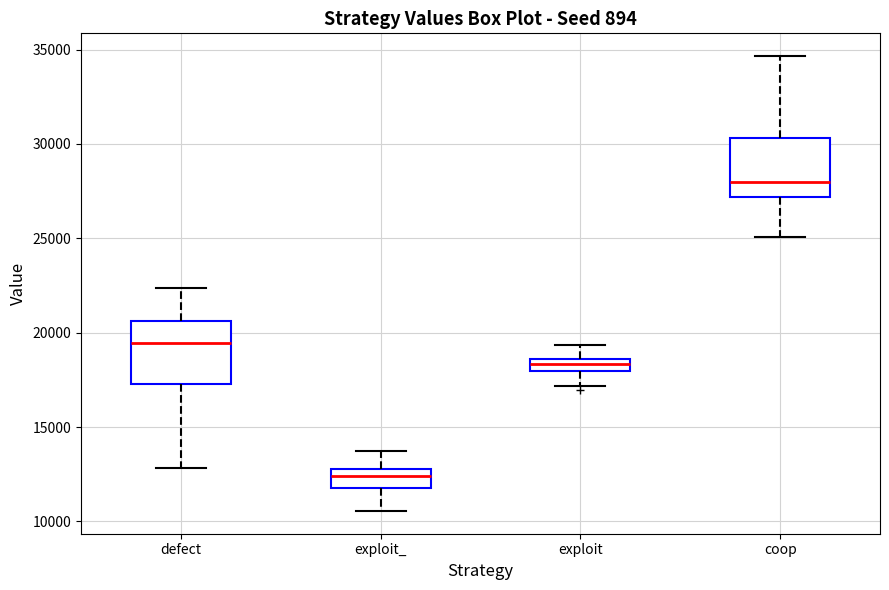

Which box has the highest median line?

coop